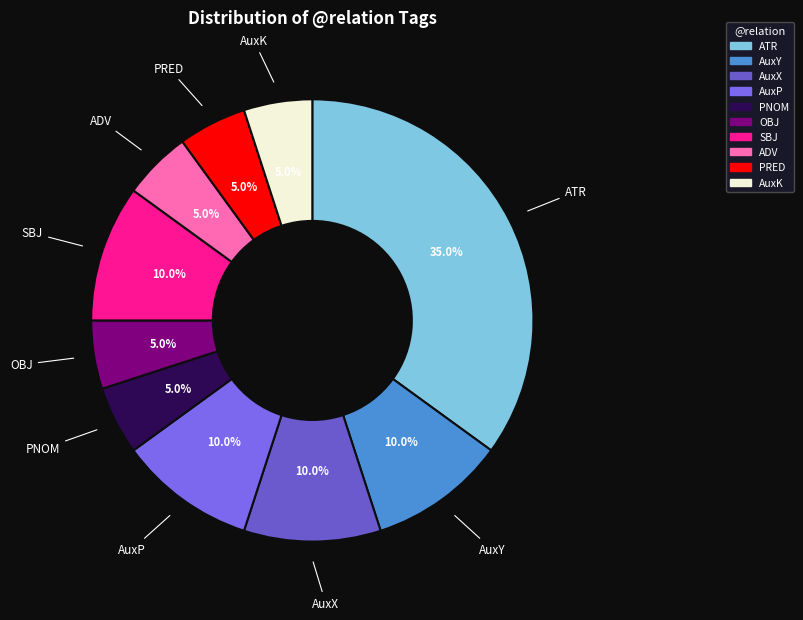

Is there any slice that represents more than half of the pie?

No